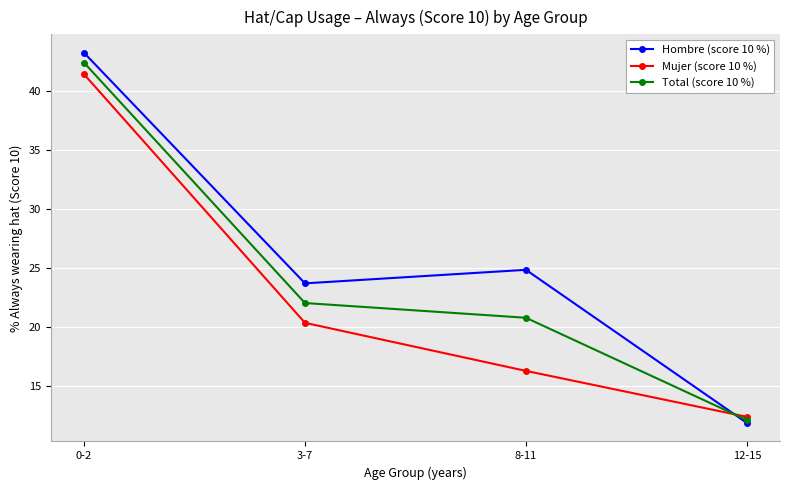

What is the average value of the Hombre (score 10 %) series?

25.9